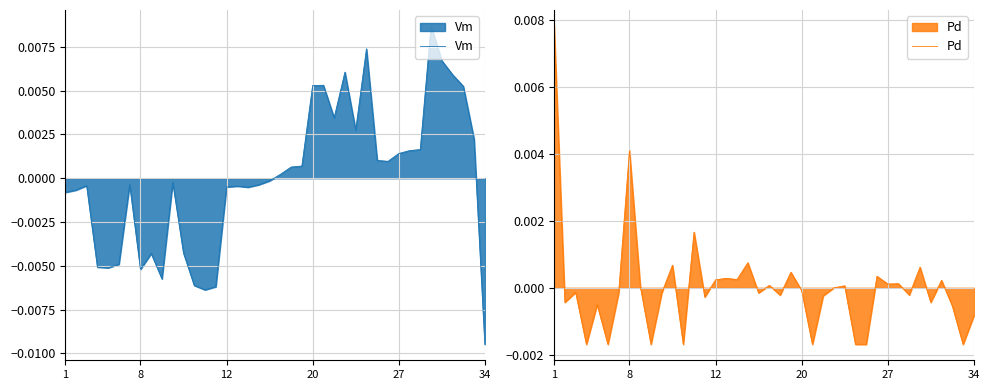

How many lines are shown in the chart?

2